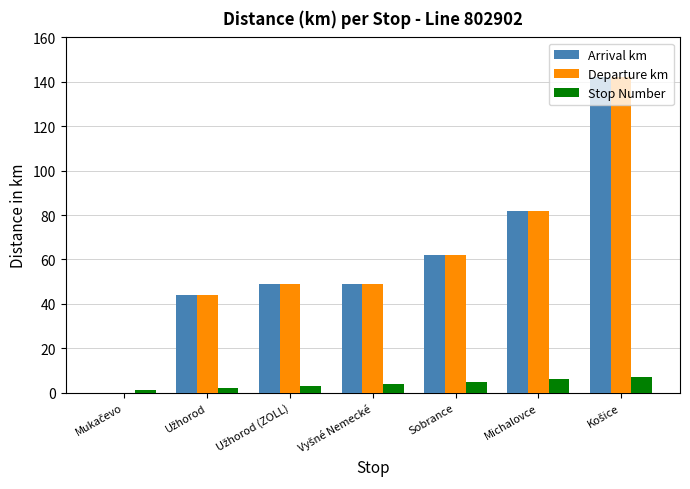

Is it true that Departure km equals 15 at Sobrance?

False